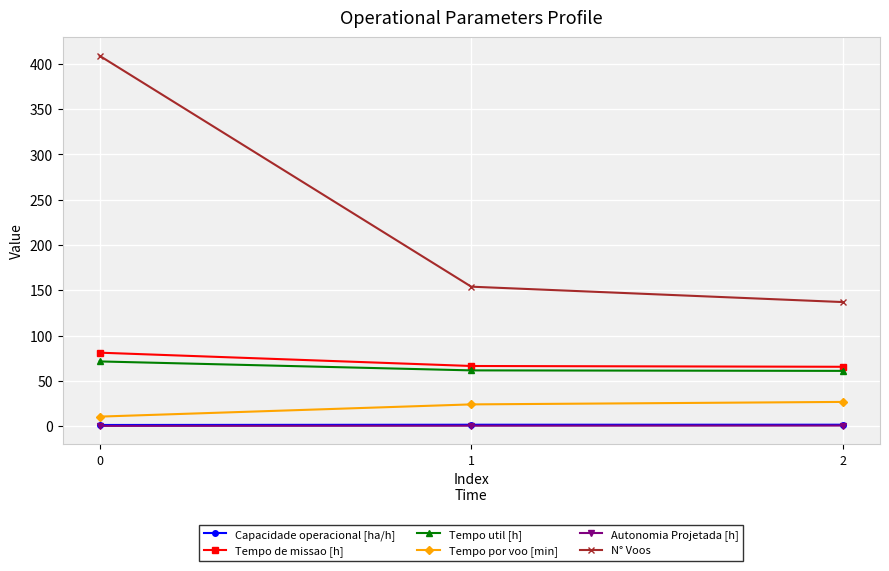

Between 0 and 2, which series saw the biggest shift?

N° Voos